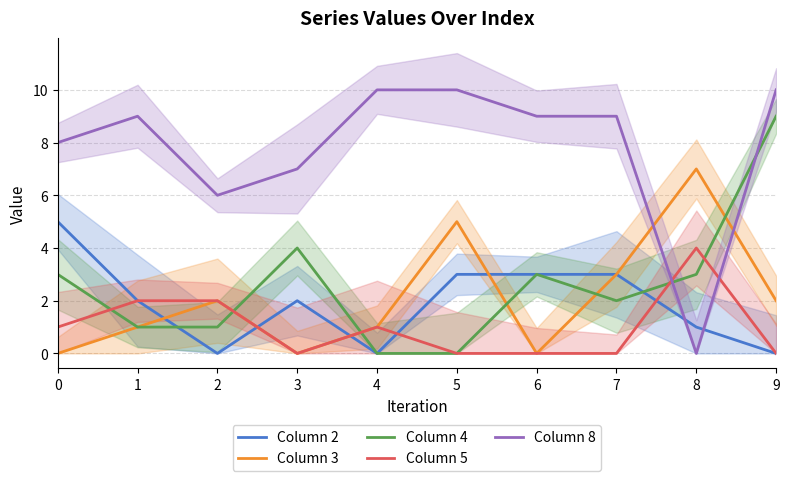

What is the total value across all series at 4?

12